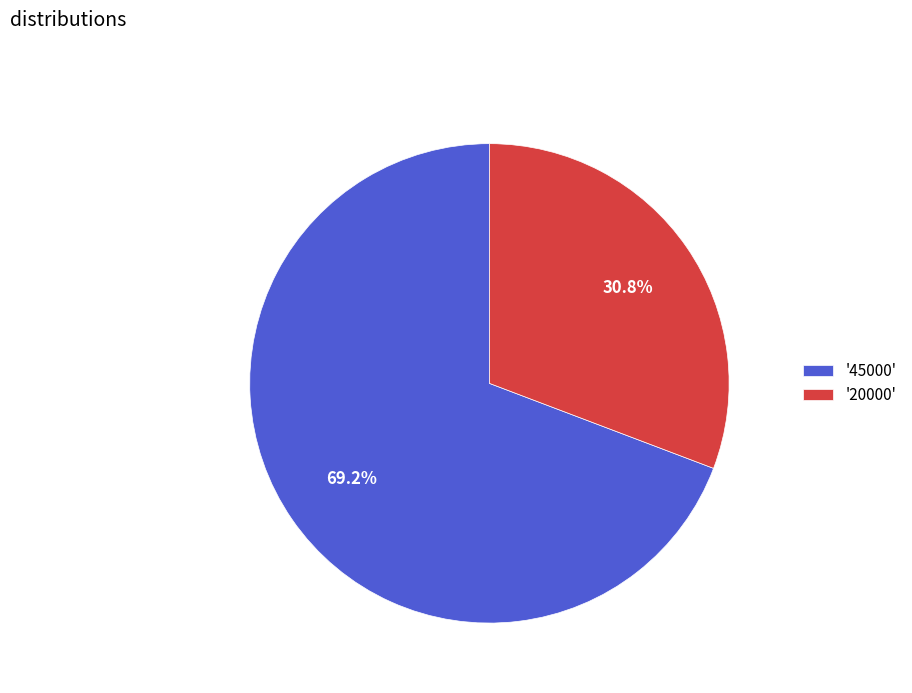

Count the number of slices in the pie.

2